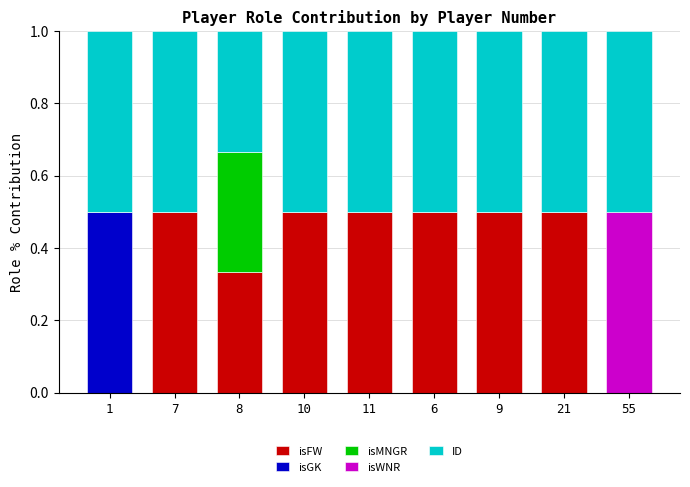

What is the maximum value for isFW?

0.5